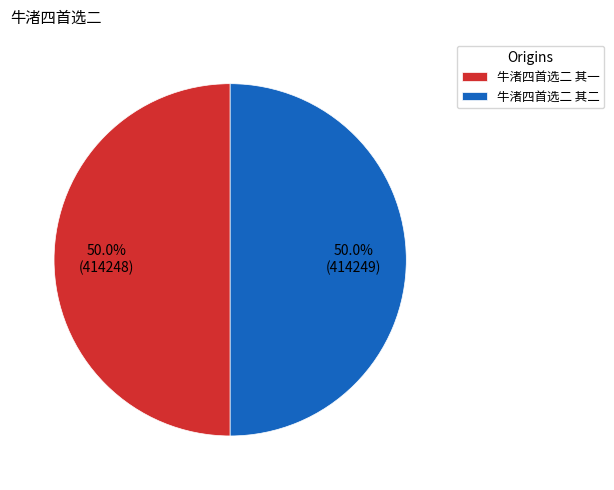

Count the number of slices in the pie.

2